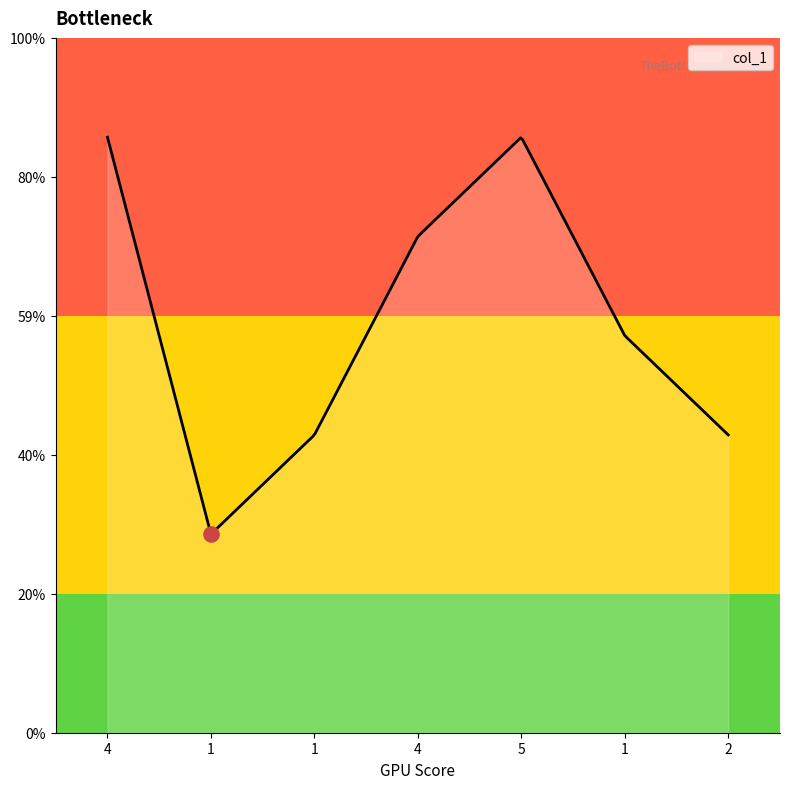

What is the ratio of the value at 1 to the value at 1?

2.0